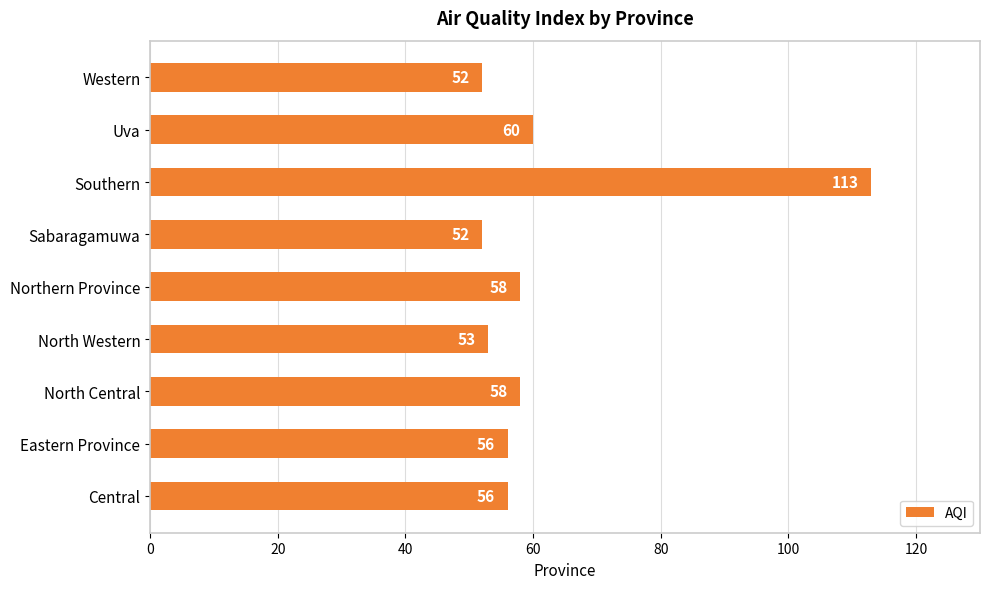

What is the change in value from North Central to Southern?

+55